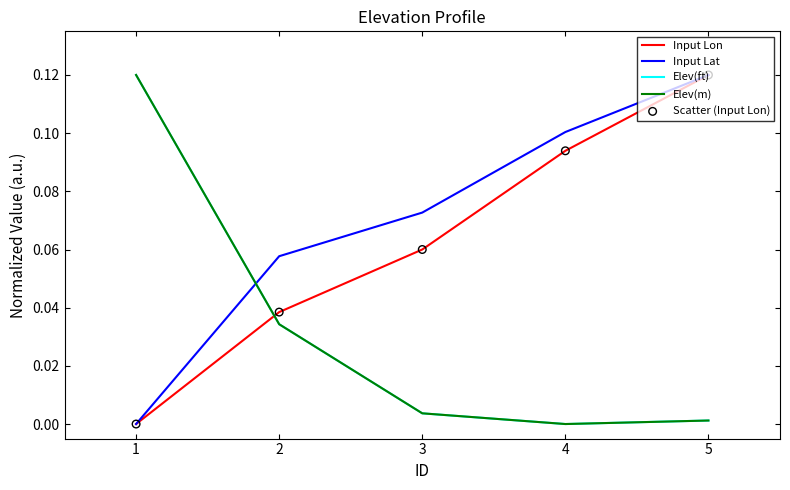

Which series has the largest total across all categories?

Input Lat